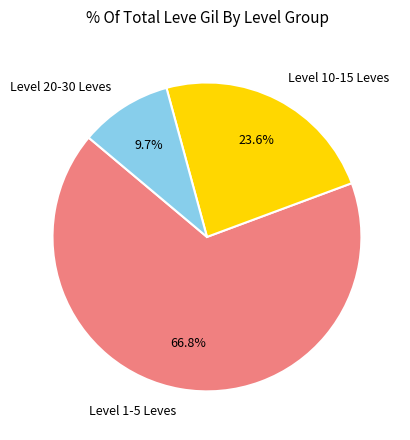

Rank the categories by value from lowest to highest.

Level 20-30 Leves, Level 10-15 Leves, Level 1-5 Leves